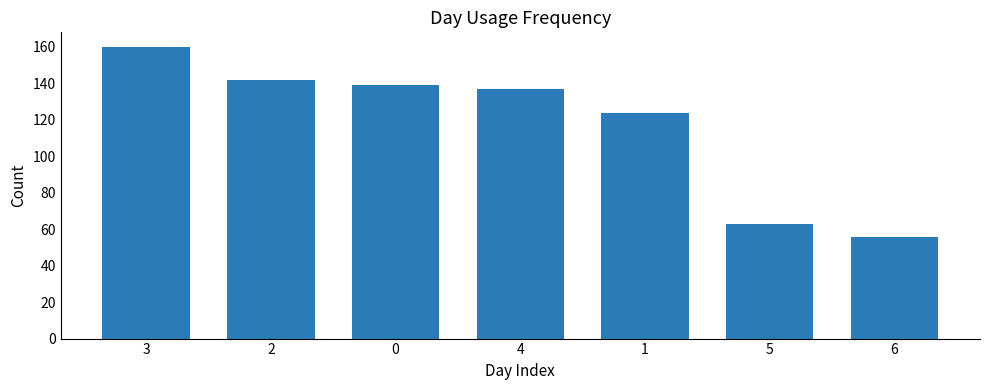

How many values are below 137?

3